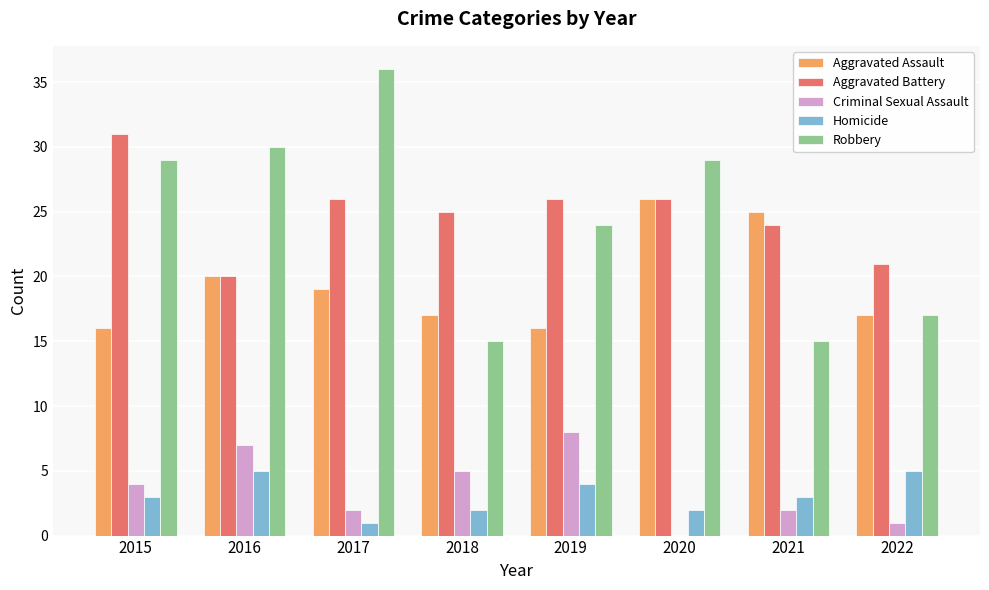

Are the bars horizontal?

No